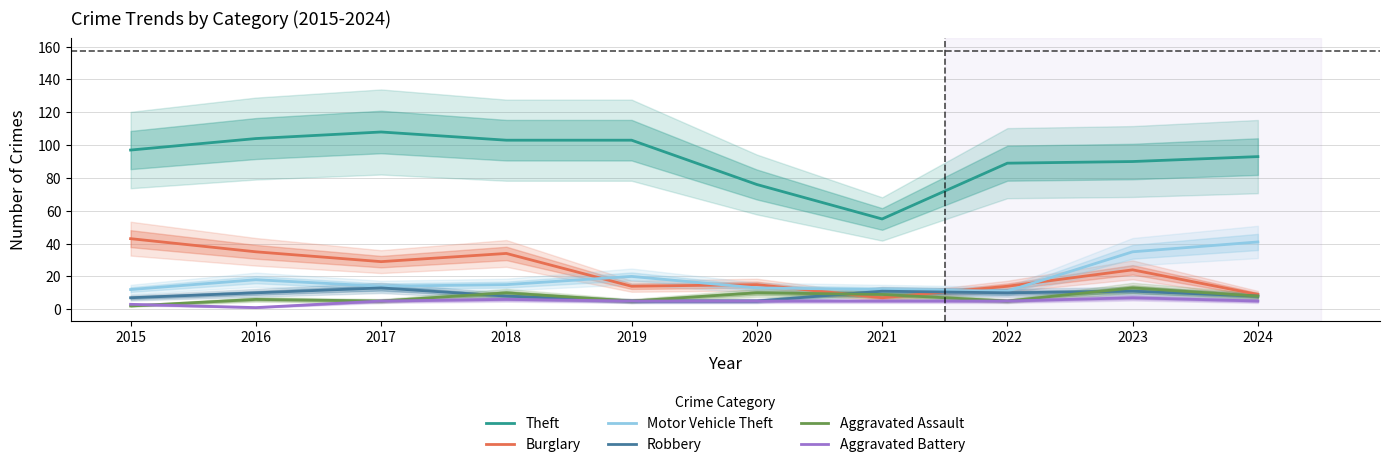

At how many categories does at least one series exceed 12?

10